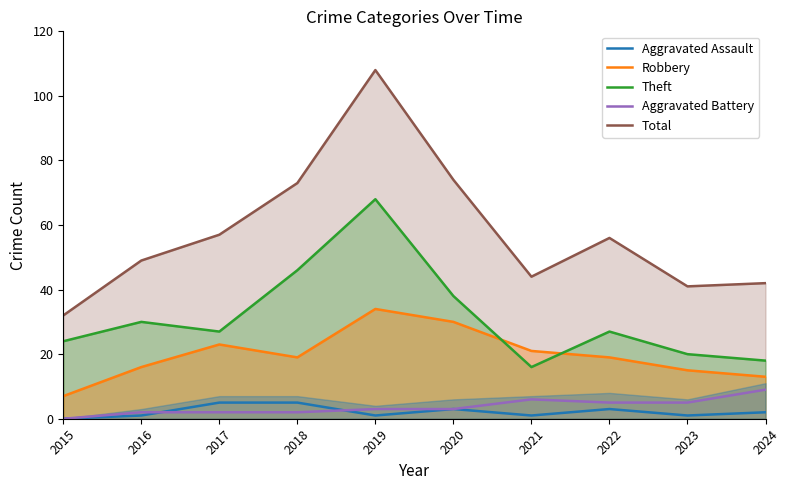

What is the average value of the Theft series?

31